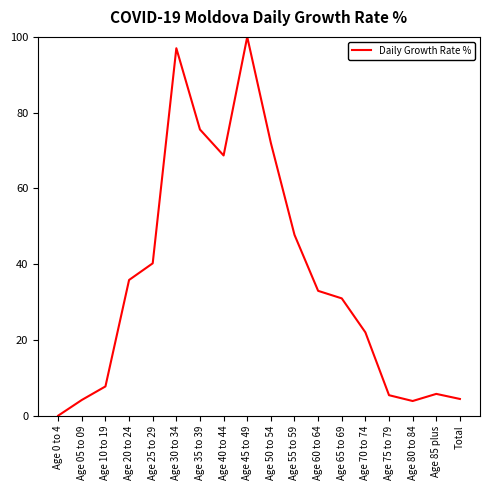

What is the difference between the maximum and minimum values?

100.0